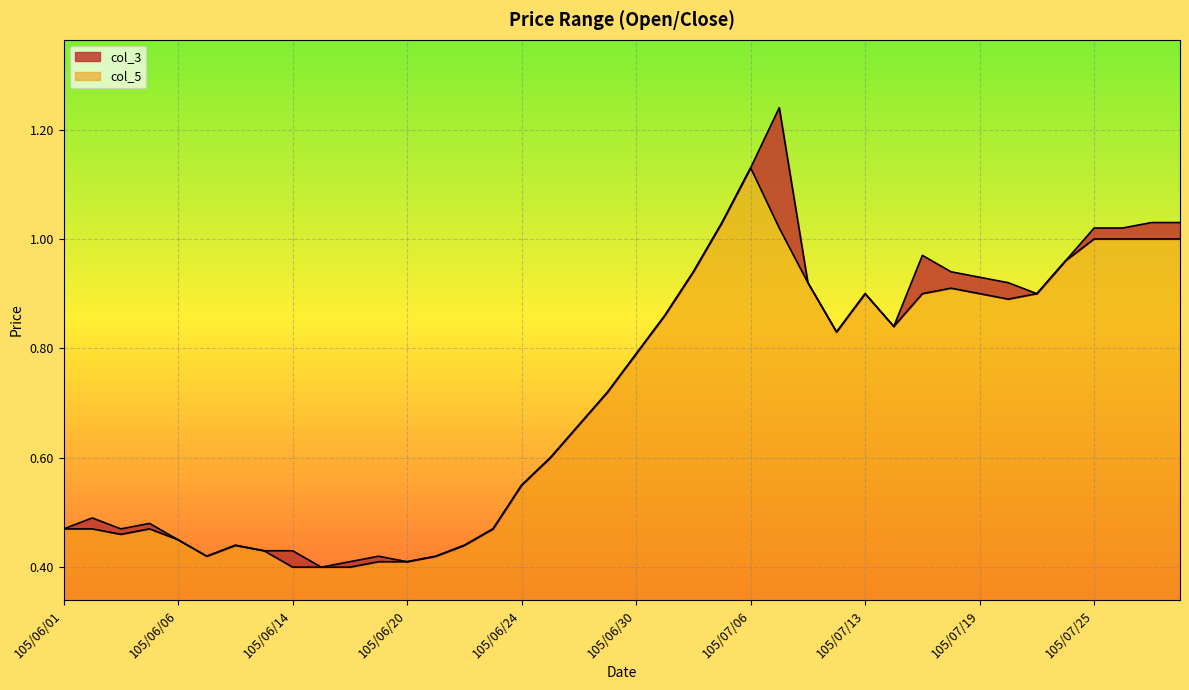

At which category does the chart reach its peak across all series?

105/07/07